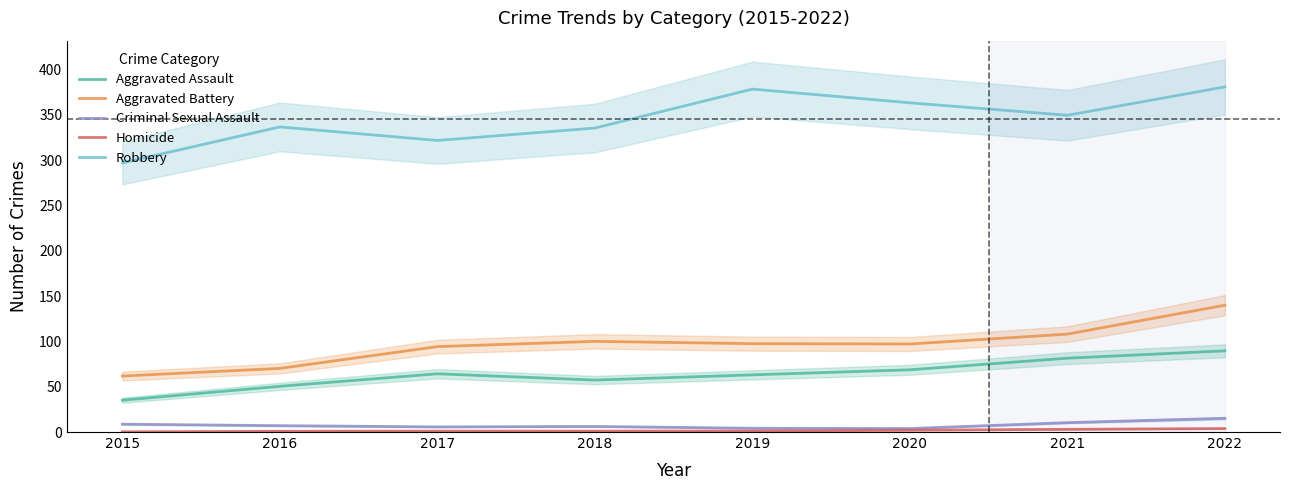

Reading left to right, what are all the values shown in this chart?

Aggravated Assault: 35.1	50.5	64.3	57.3	63.1	68.7	81.5	89.6
Aggravated Battery: 61.8	70.2	94.3	100.1	97.5	97.1	108.1	140.0
Criminal Sexual Assault: 8.7	7.0	5.7	6.2	4.2	3.9	10.3	15.1
Homicide: 0.2	0.8	1.0	1.0	1.2	2.0	3.0	3.8
Robbery: 297.0	336.7	321.7	335.4	378.4	363.3	349.5	380.9